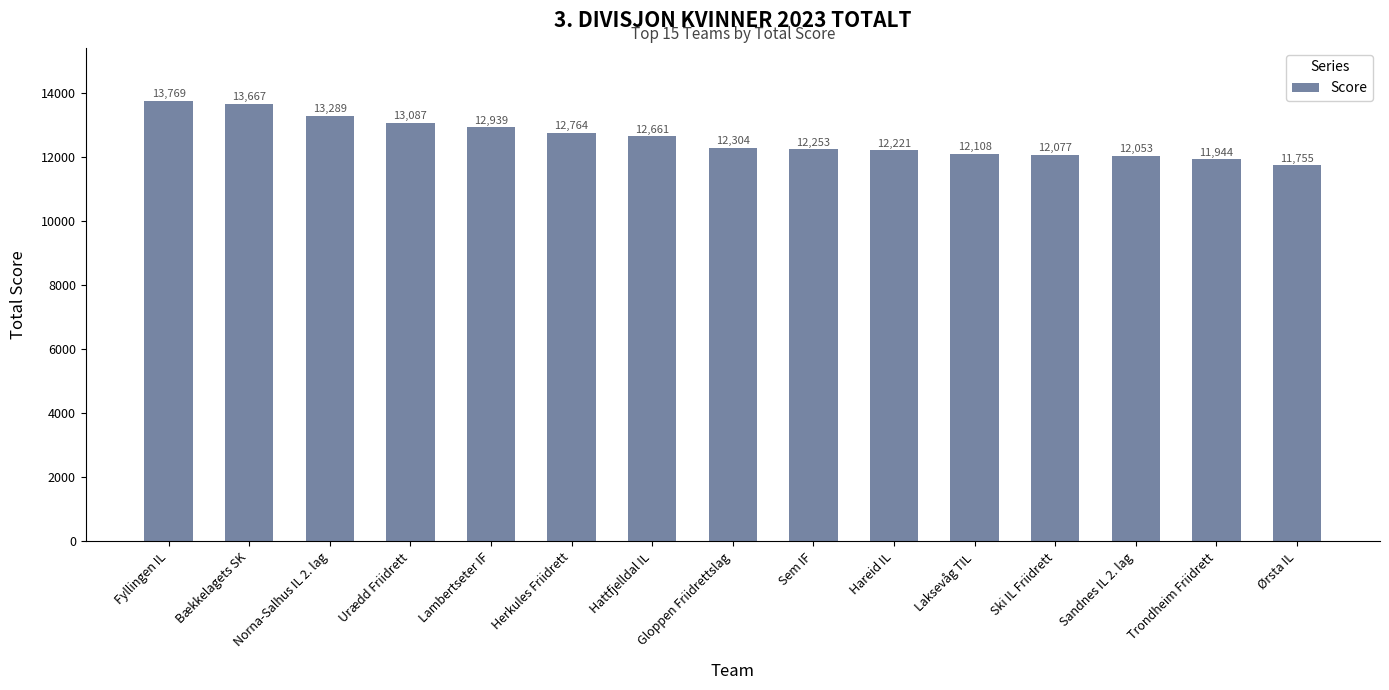

What is the maximum value shown in the chart?

13769